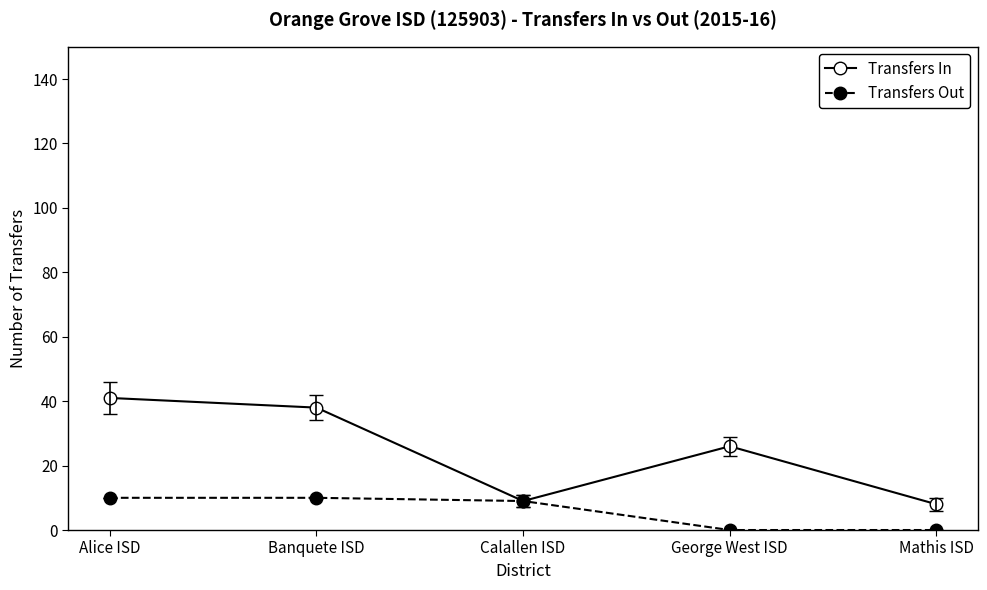

At how many categories does at least one series exceed 4?

5